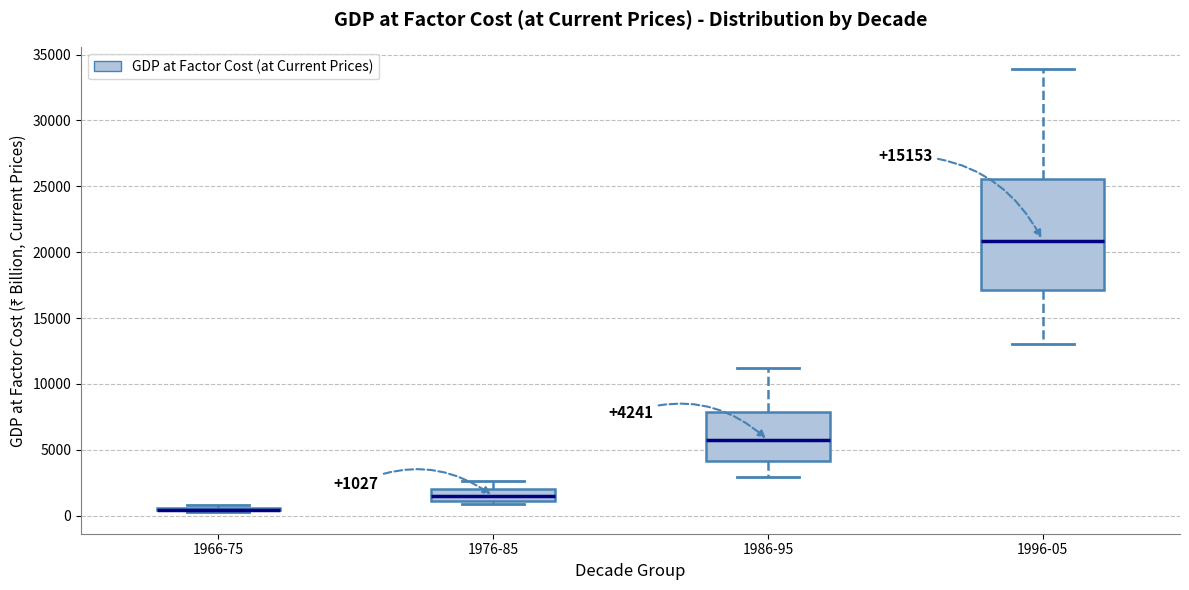

Comparing the boxes themselves (not the whiskers), which one is the tallest?

1996-05